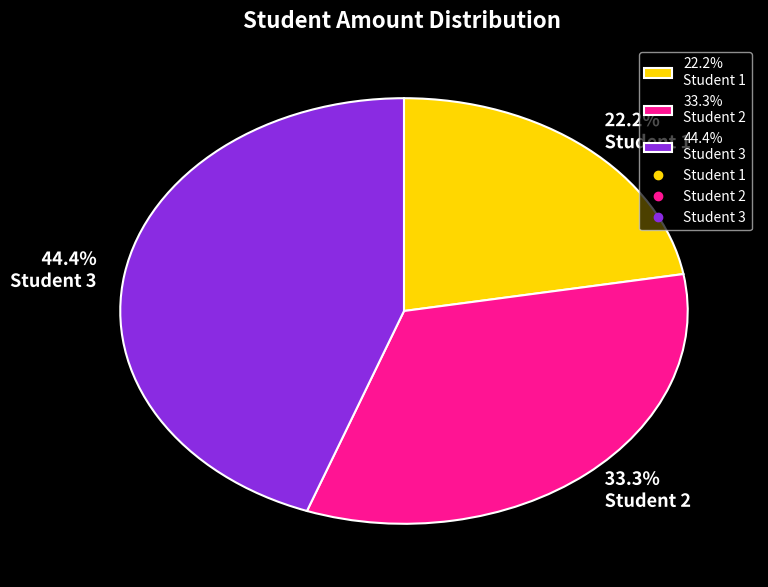

Which category has the biggest portion of the pie?

44.4% Student 3